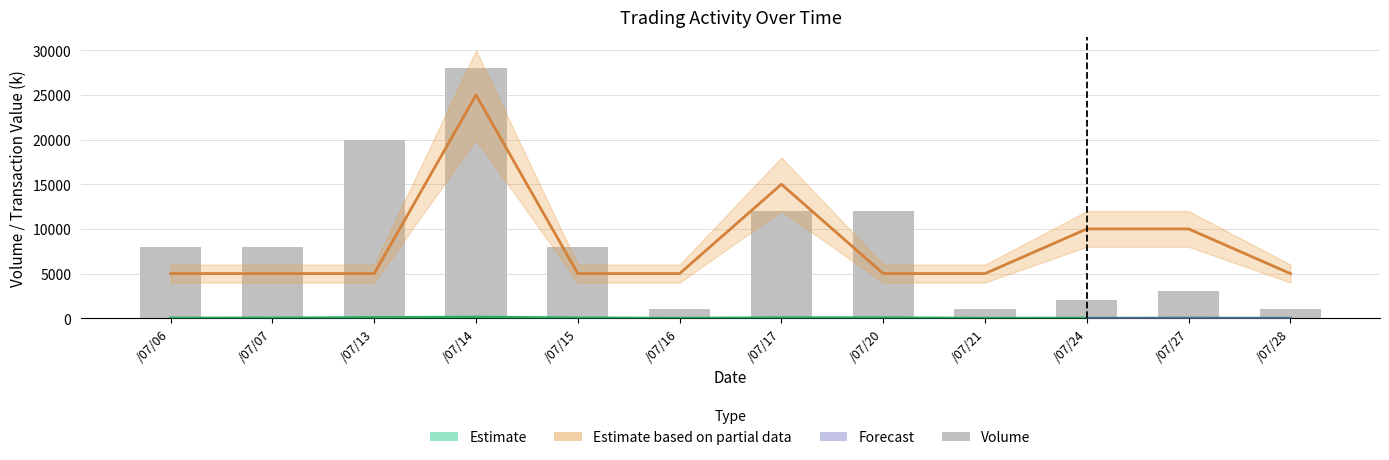

What is the change in value from /07/13 to /07/16?

-19000